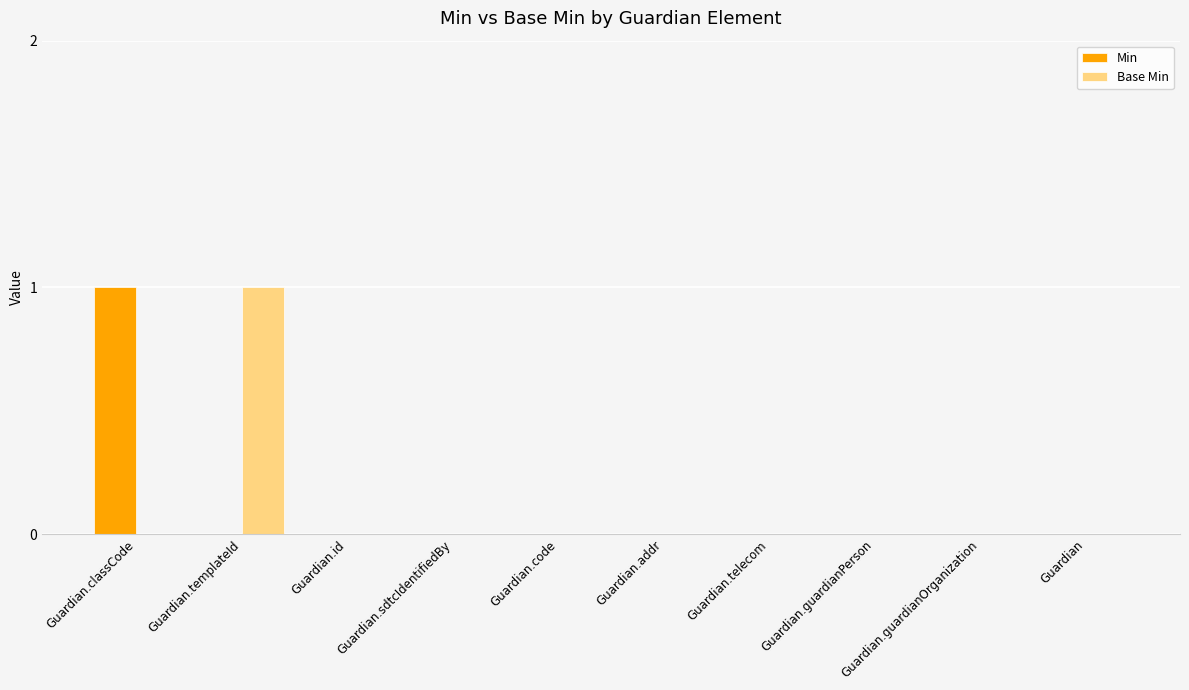

The value of Min at Guardian.classCode is 1. True or false?

True